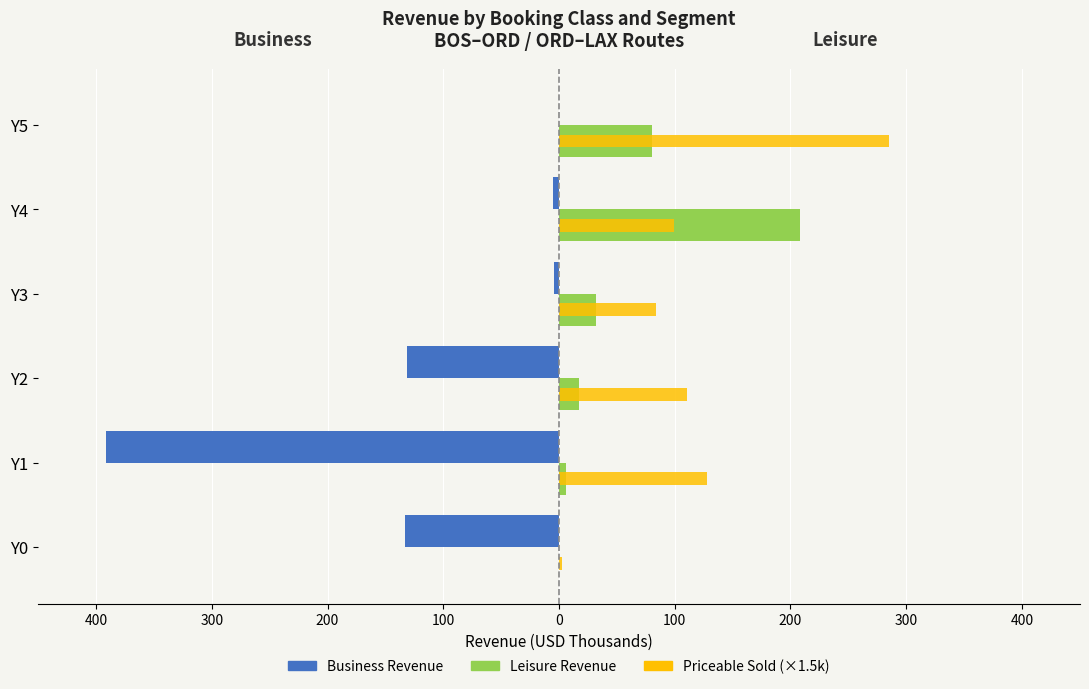

What are all the series names shown in the legend?

Business Revenue, Leisure Revenue, Priceable Sold (×1.5k)